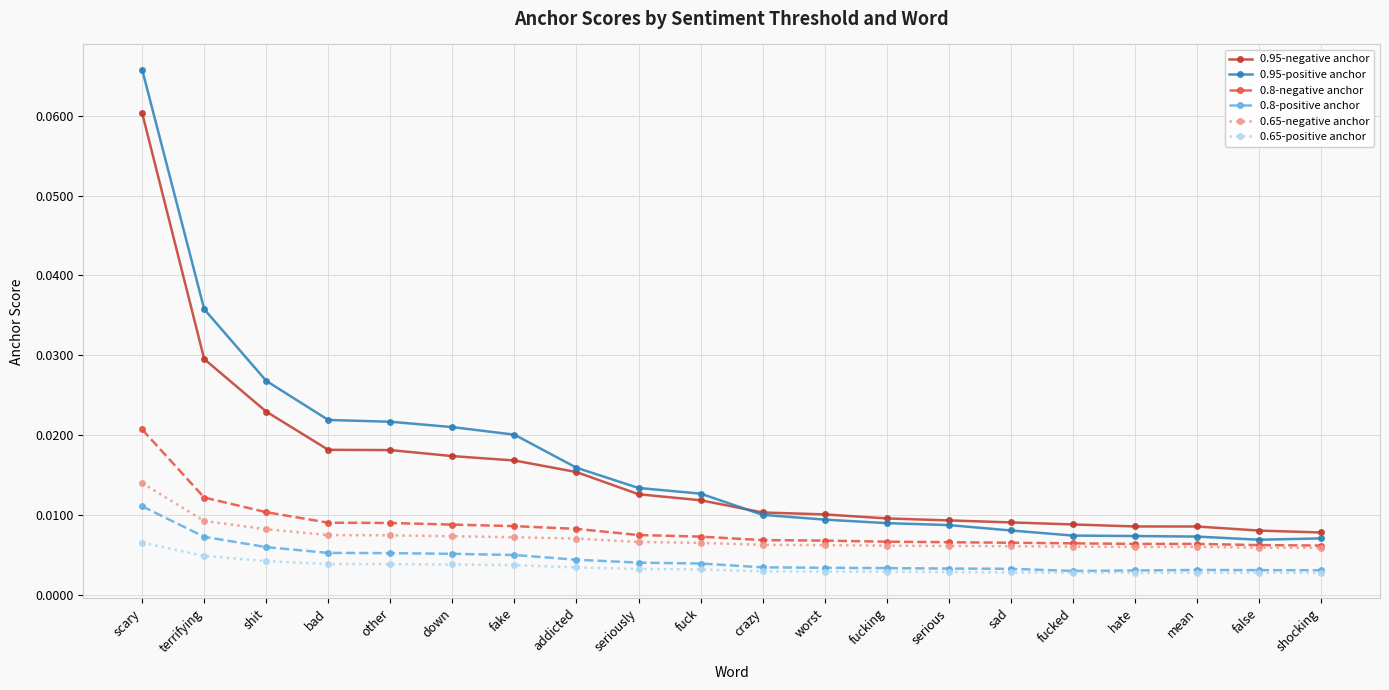

Which series changed the most between terrifying and hate?

0.95-positive anchor